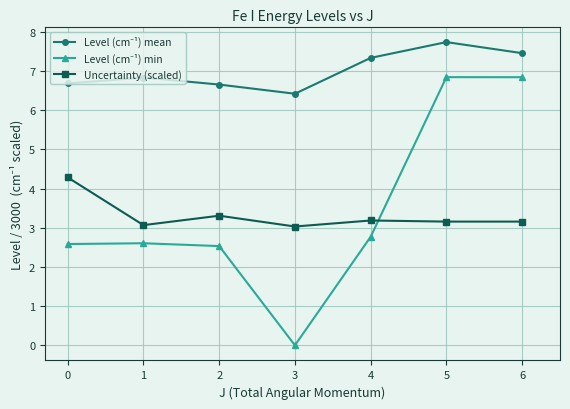

What is the total value across all series at 1?

12.5